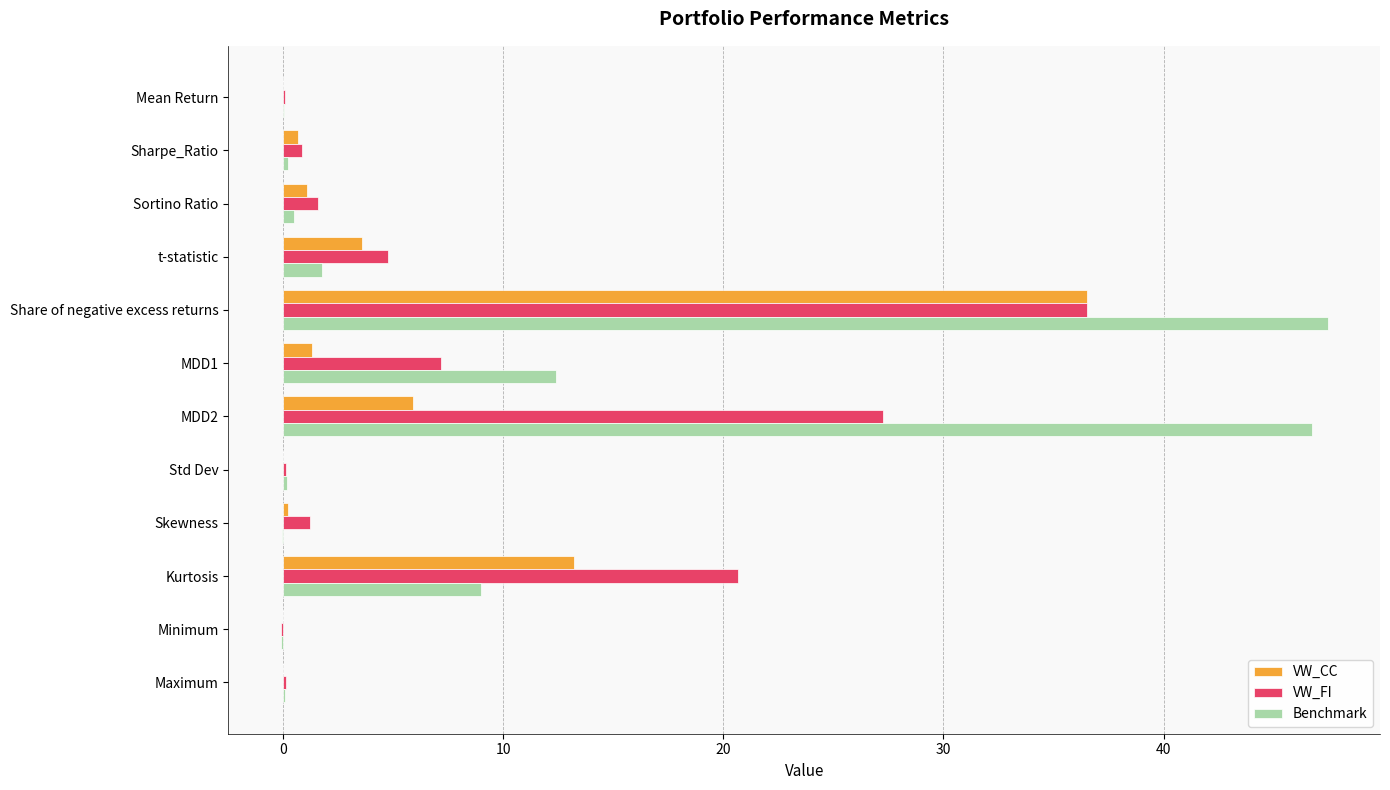

True or false: VW_CC has a value of 13.2 at Kurtosis.

True